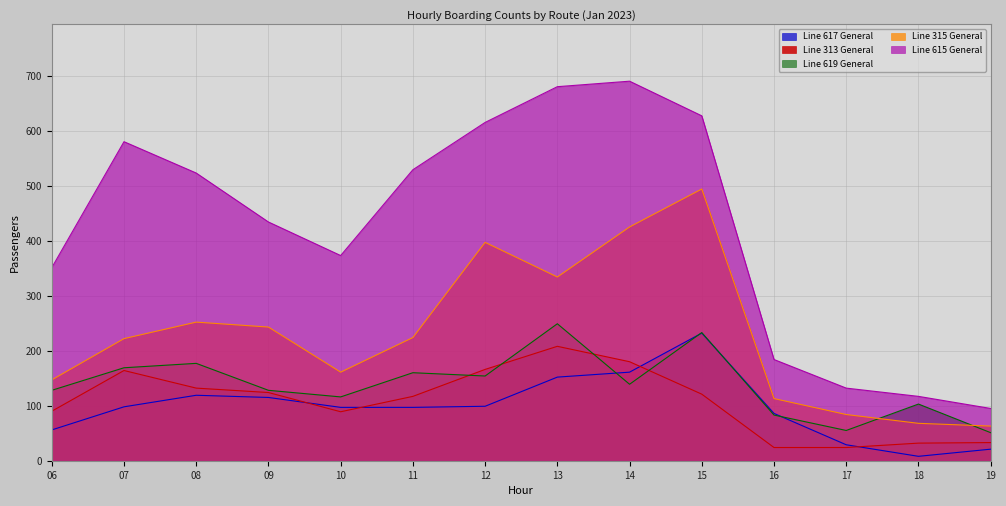

The value of Line 615 General at 18 is 169. True or false?

False